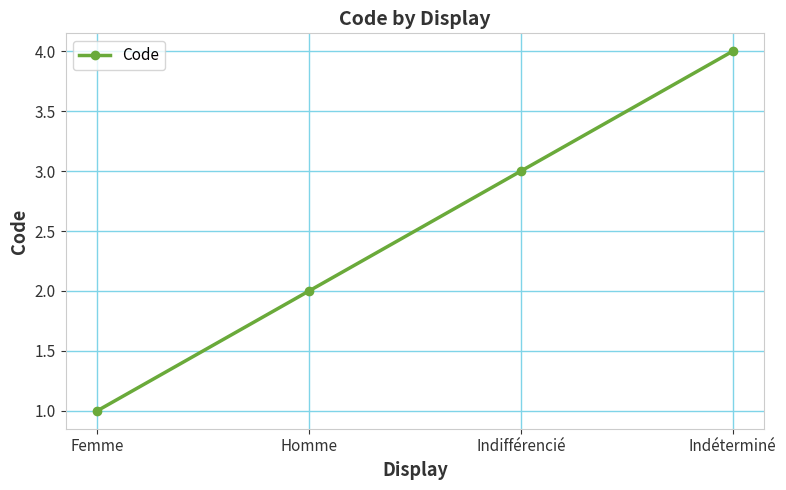

Approximately how many times larger is the value at Indéterminé compared to Indifférencié?

1.3